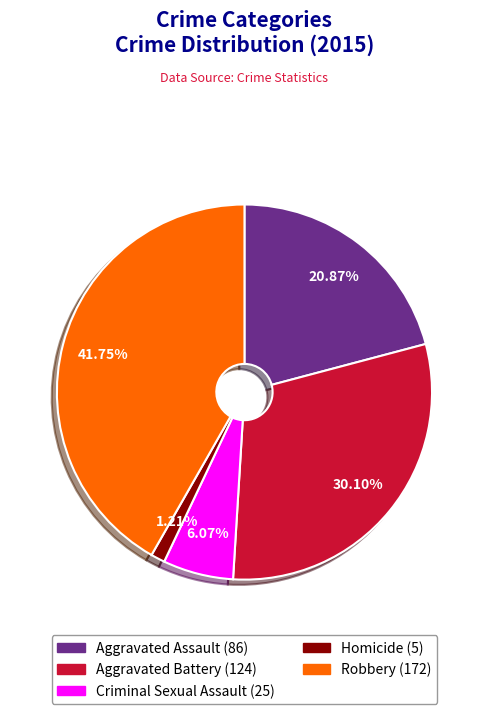

Combined, what portion of the pie is Aggravated Battery and Criminal Sexual Assault?

36.2%